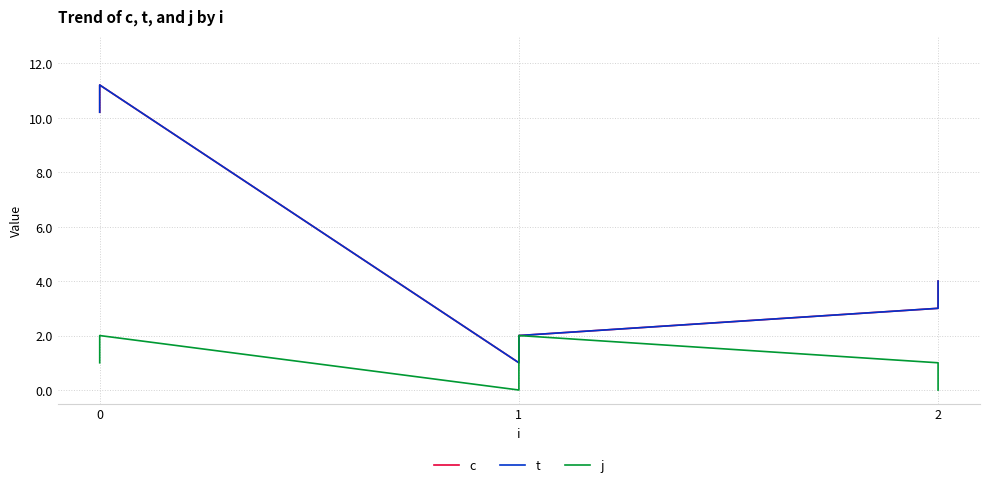

True or false: j and t cross at least once.

False